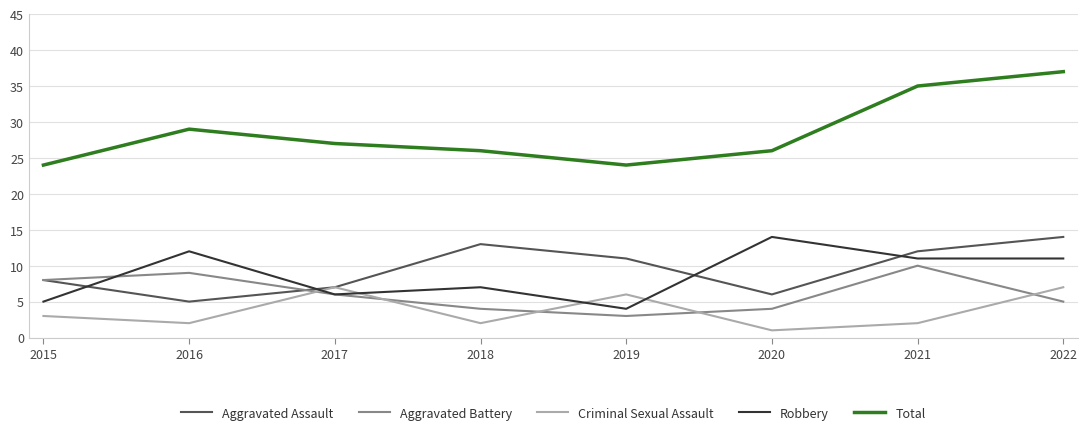

Reading right to left, list all the values displayed in this chart.

Aggravated Assault: 14	12	6	11	13	7	5	8
Aggravated Battery: 5	10	4	3	4	6	9	8
Criminal Sexual Assault: 7	2	1	6	2	7	2	3
Robbery: 11	11	14	4	7	6	12	5
Total: 37	35	26	24	26	27	29	24